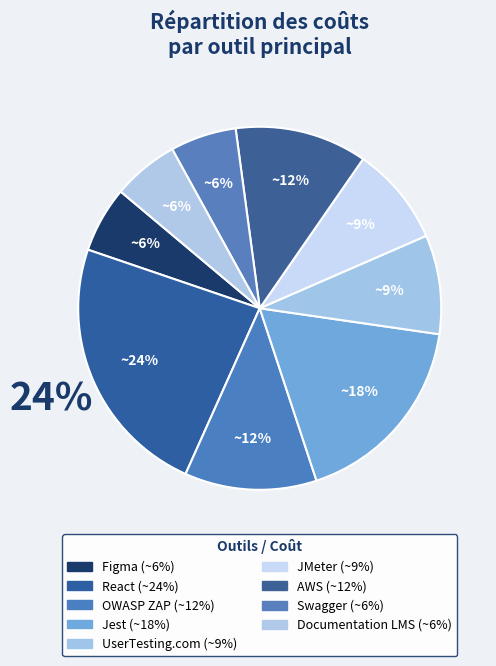

Which slice is the largest?

React